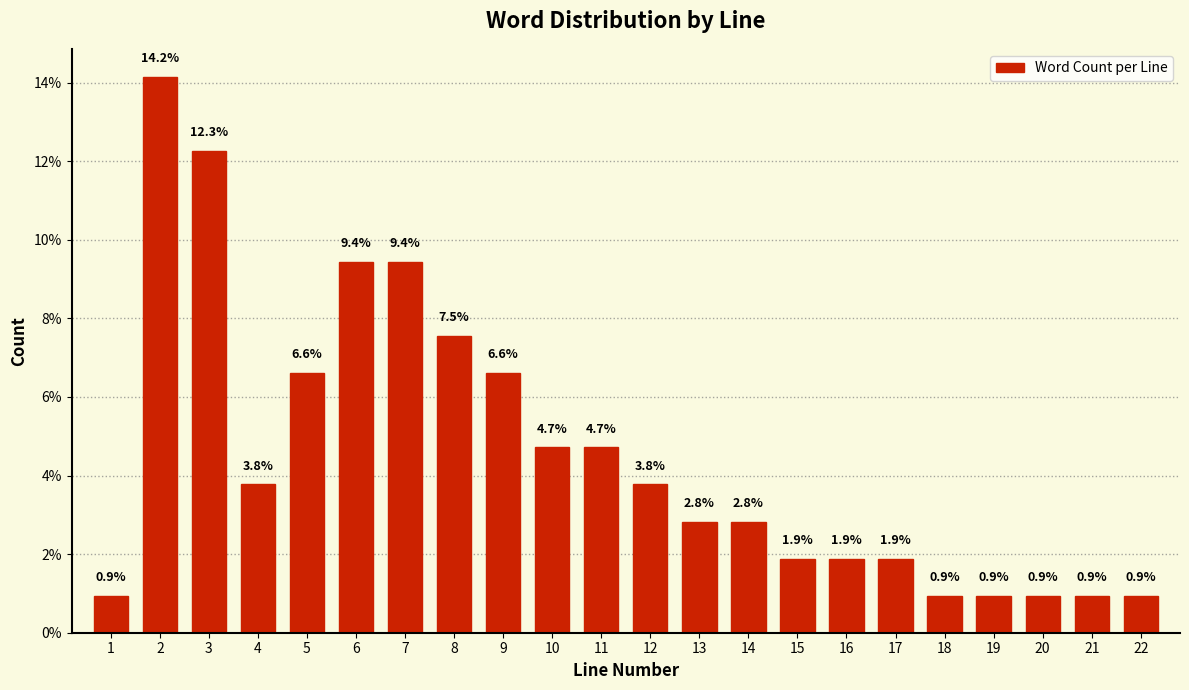

Reading right to left, list all the values displayed in this chart.

22=0.9	21=0.9	20=0.9	19=0.9	18=0.9	17=1.9	16=1.9	15=1.9	14=2.8	13=2.8	12=3.8	11=4.7	10=4.7	9=6.6	8=7.5	7=9.4	6=9.4	5=6.6	4=3.8	3=12.3	2=14.2	1=0.9